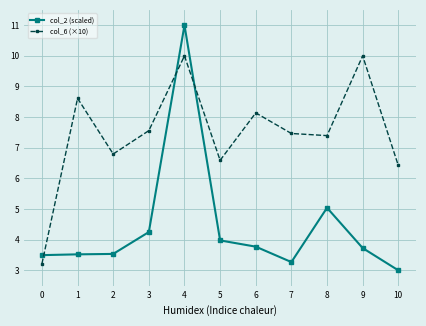

Is this an area chart (filled region under the line)?

No